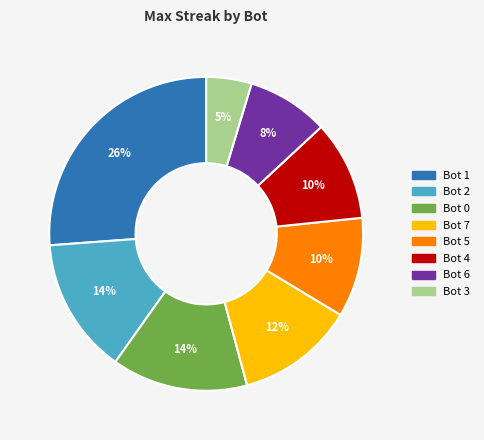

To the nearest percent, what is the combined percentage of Bot 5 and Bot 7?

22%